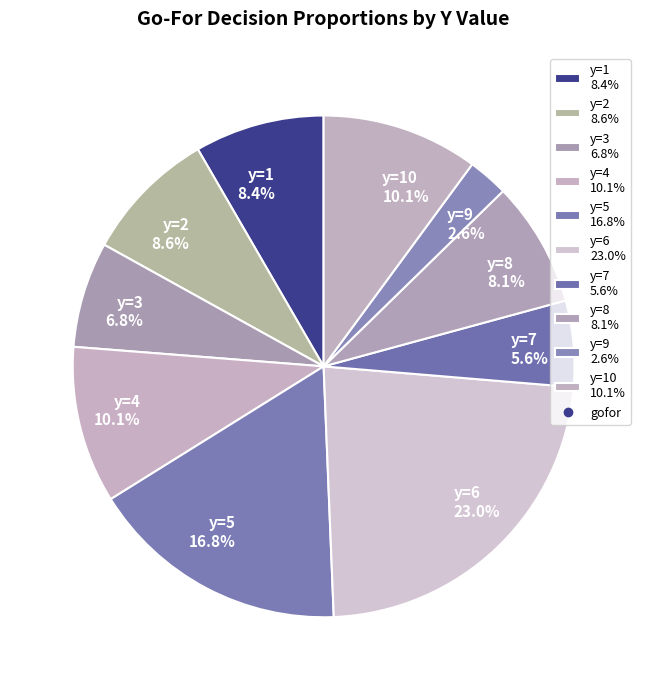

Does any single category account for the majority?

No